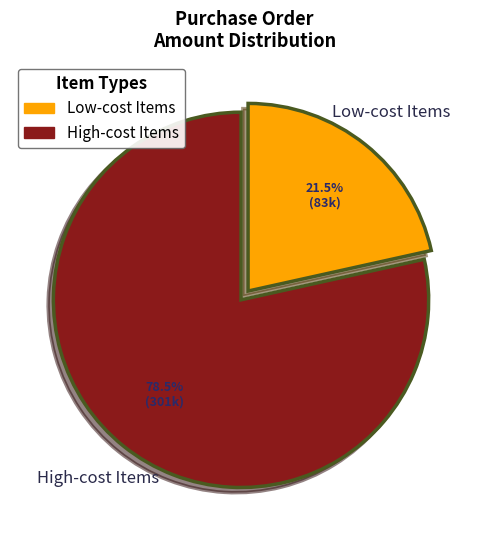

Is there any slice that represents more than half of the pie?

Yes